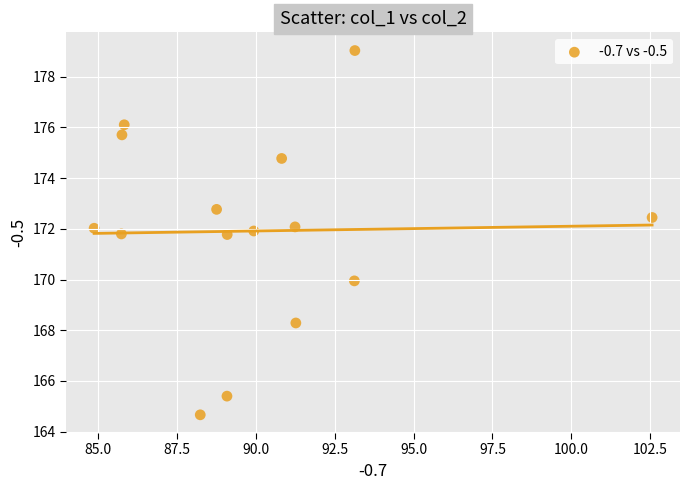

What is the range of Y values (max minus min)?

14.4